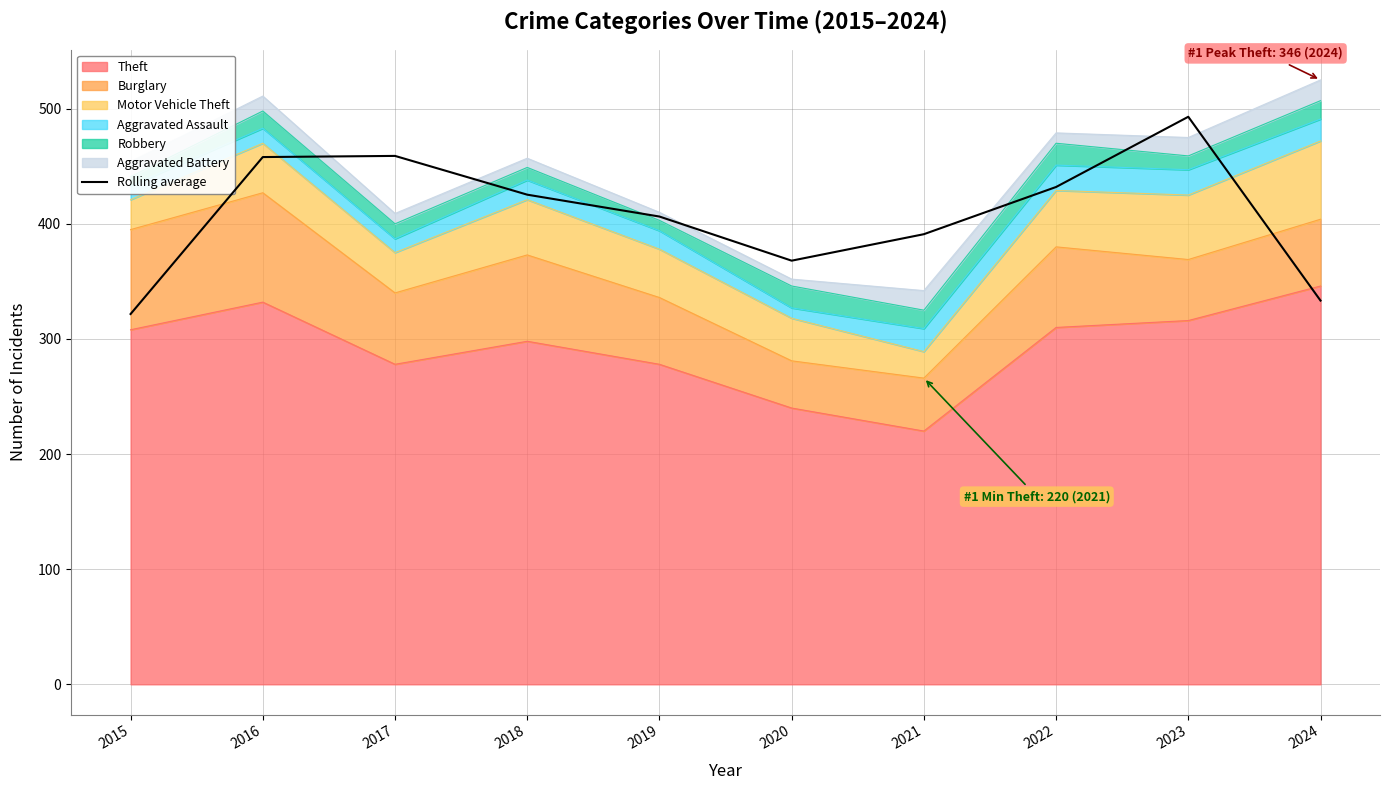

List the labels in order of value, largest first.

2023, 2017, 2016, 2022, 2018, 2019, 2021, 2020, 2024, 2015